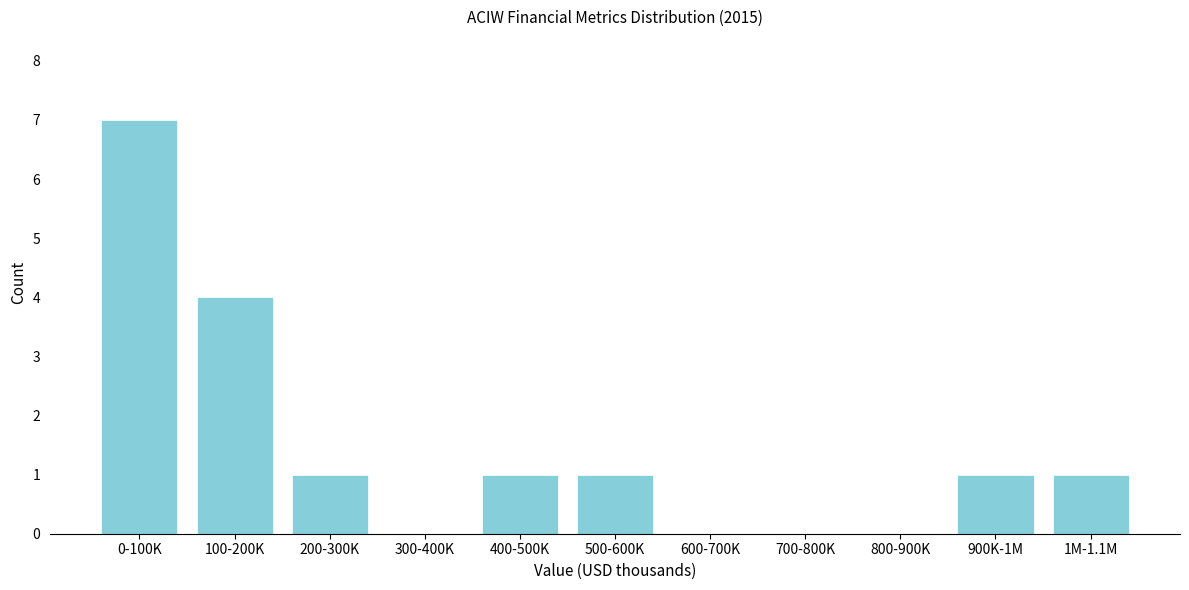

Reading left to right, extract all data points from this chart.

0-100K=7	100-200K=4	200-300K=1	300-400K=0	400-500K=1	500-600K=1	600-700K=0	700-800K=0	800-900K=0	900K-1M=1	1M-1.1M=1